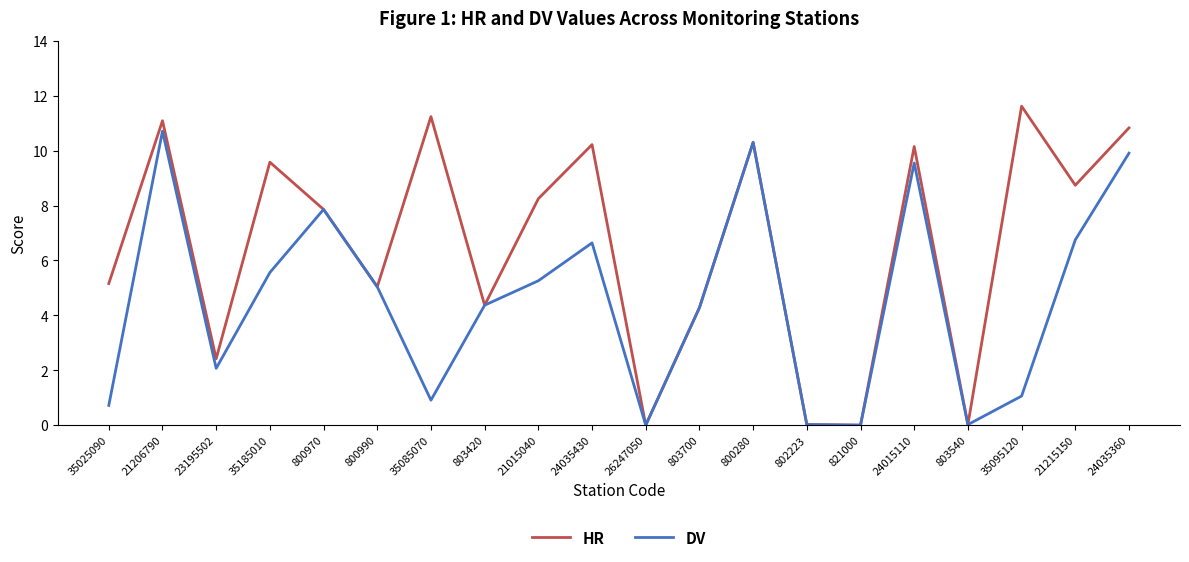

At which category is the sum across all series the highest?

21206790